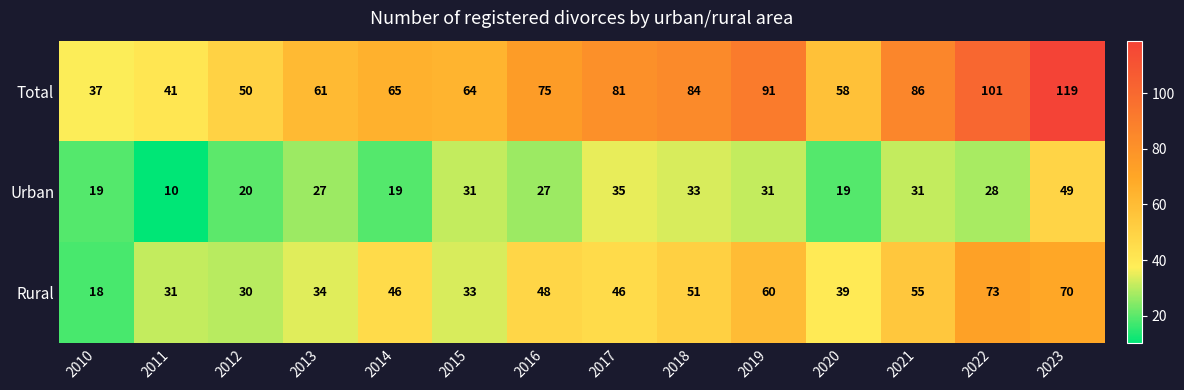

At which category does the chart reach its minimum across all series?

2011